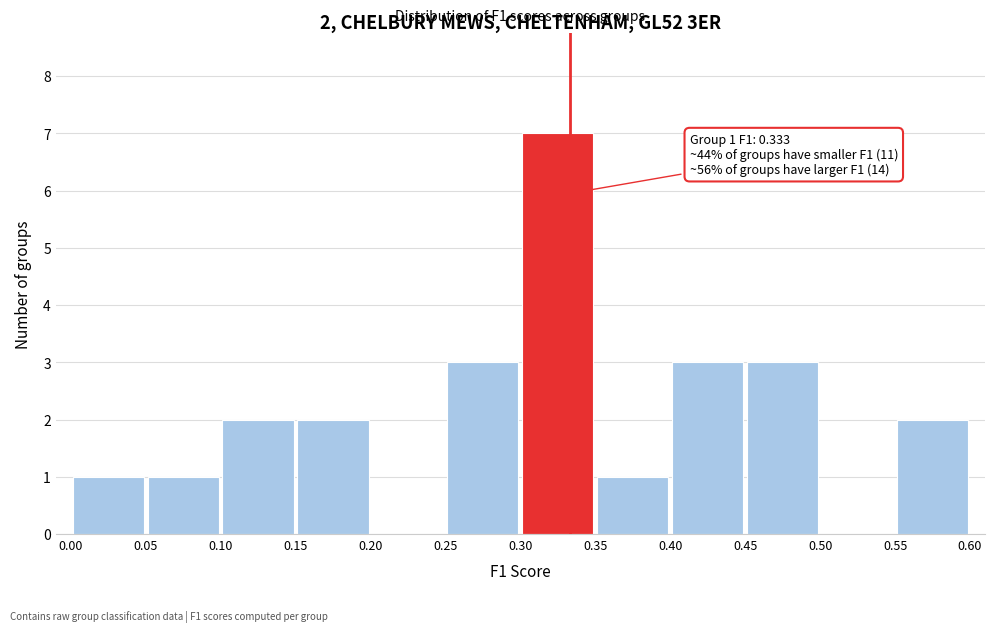

Over which range of the x-axis is the bar tallest?

0.30 to 0.35